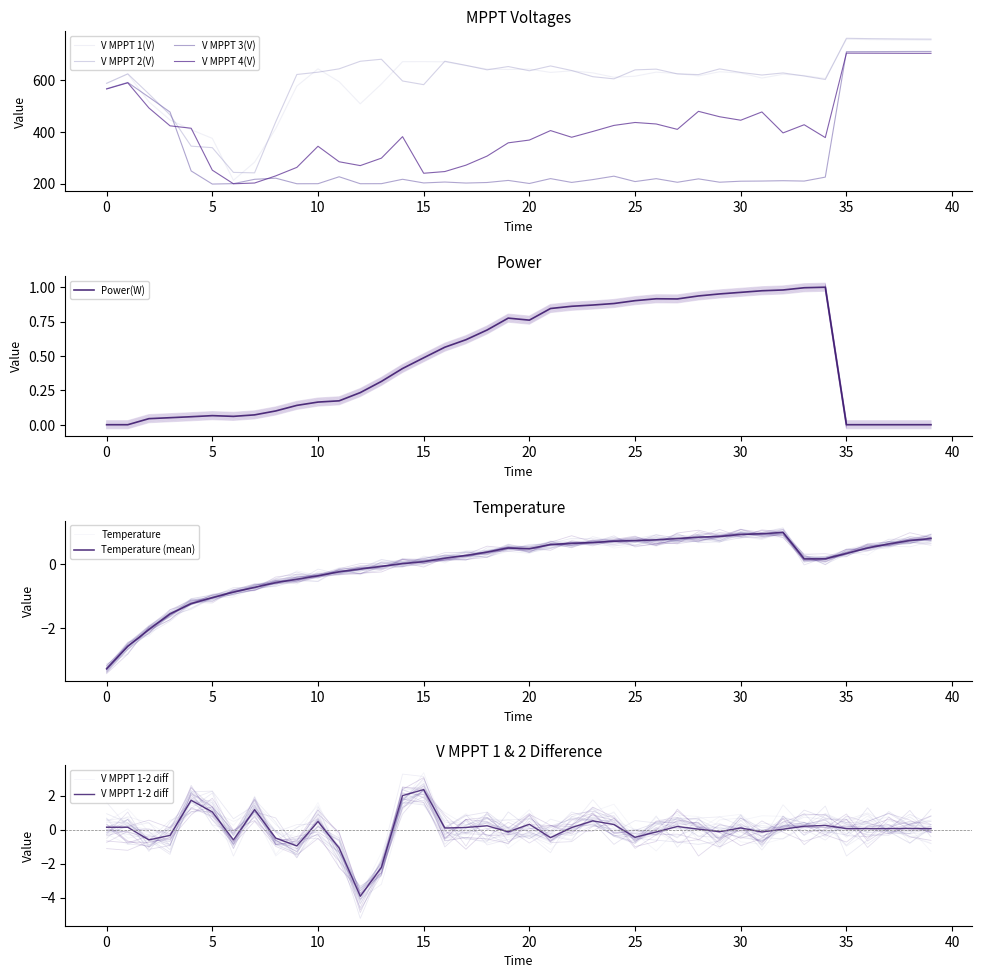

True or false: Power(W) has more than 1 points higher than both neighbors.

True